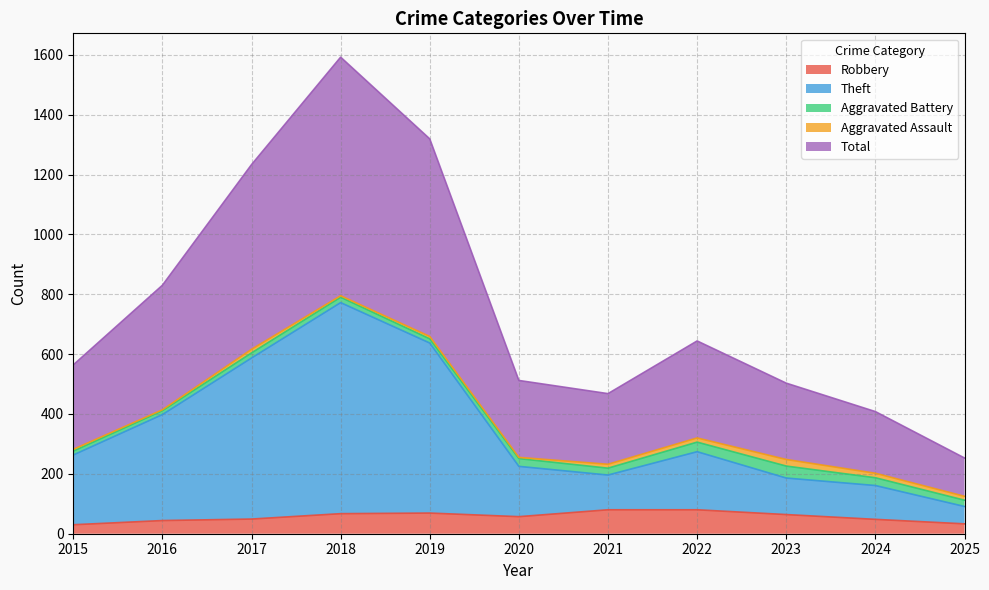

How many lines are shown in the chart?

5